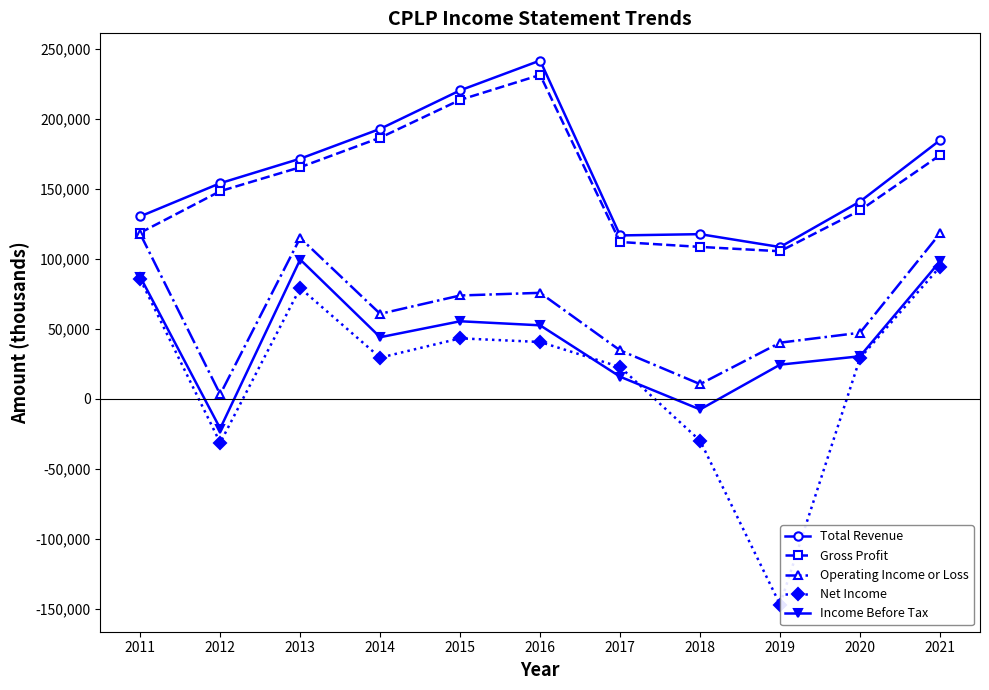

Reading left to right, transcribe all the data shown in this chart.

Total Revenue: 130300	154000	171500	192800	220300	241600	116700	117600	108400	140900	184700
Gross Profit: 118600	148300	165400	186500	213500	231300	112000	108500	105400	134600	174000
Operating Income or Loss: 117800	3200	114900	60700	73800	75700	34600	10500	40100	47200	118100
Net Income: 85400	-31400	79100	29400	43200	40600	22700	-29900	-146900	29100	94300
Income Before Tax: 87100	-21200	99500	44000	55400	52500	15800	-7600	24400	30400	98200